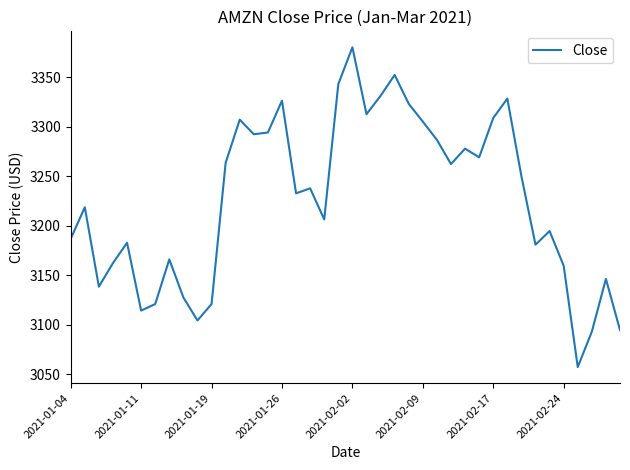

What is the smallest value displayed?

3057.2